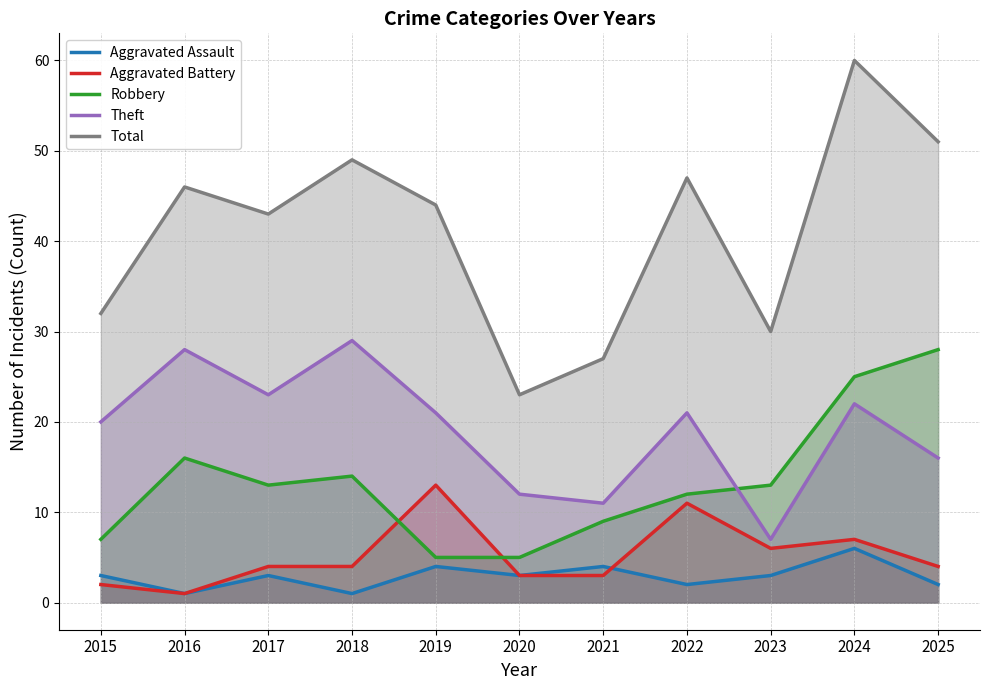

Which series has the widest spread of values?

Total